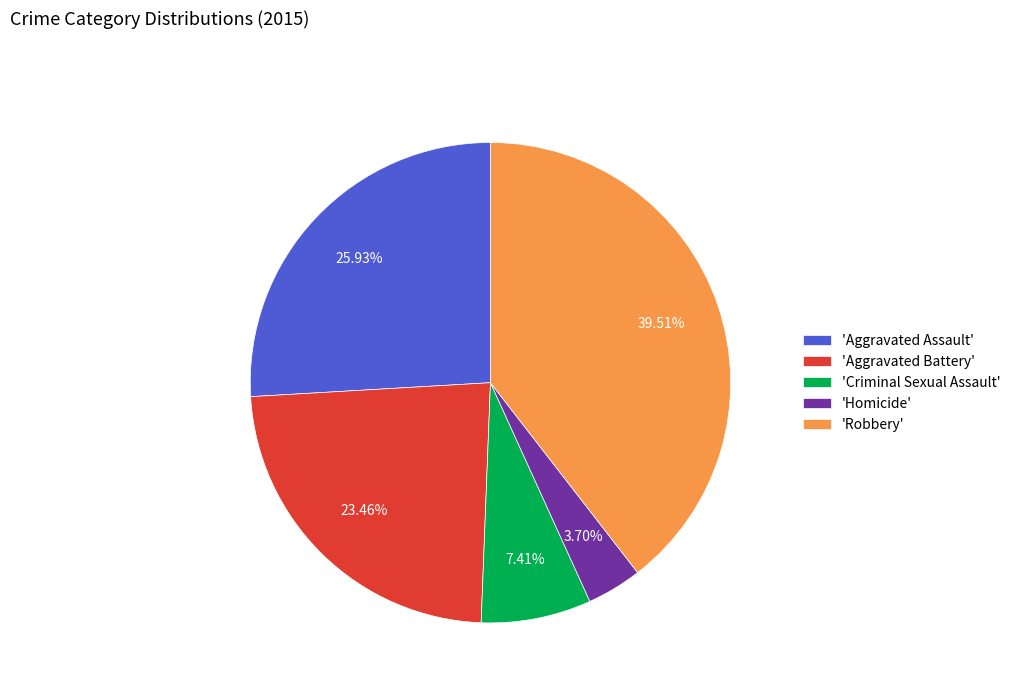

How many slices are in this pie chart?

5